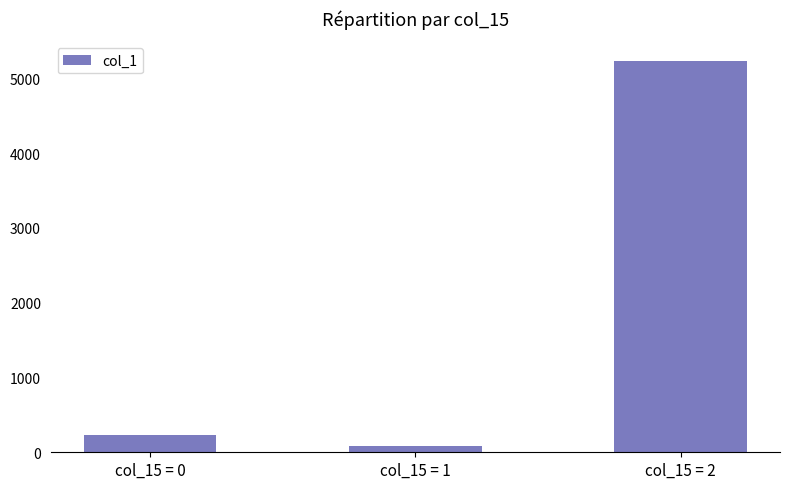

At which label is the value closest to 2656?

col_15 = 0